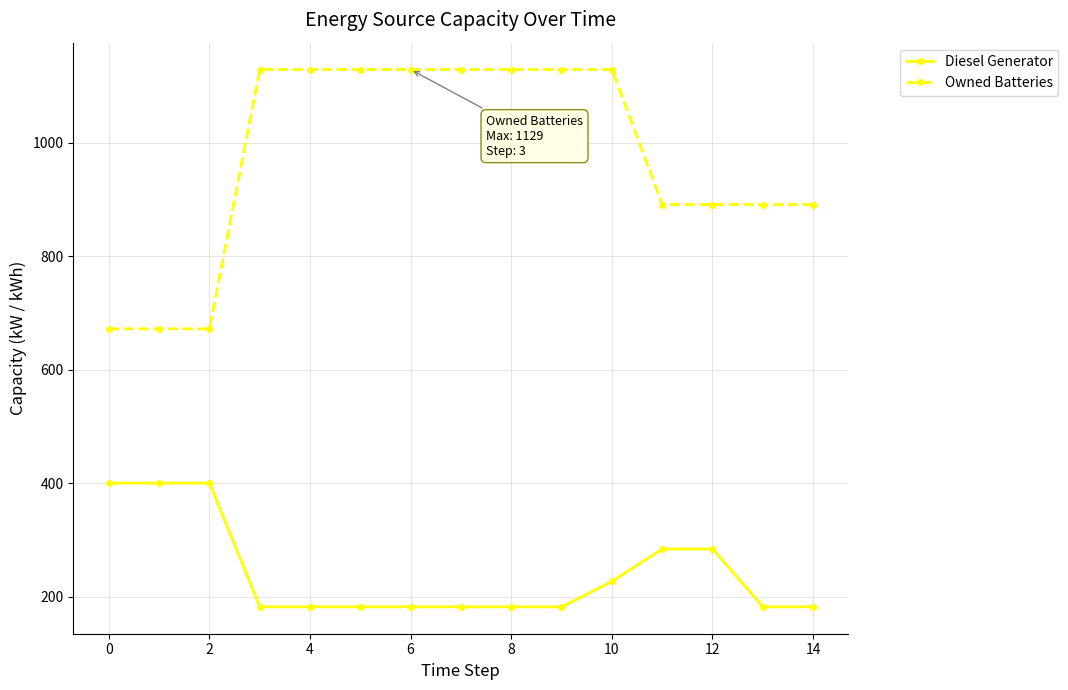

How many data points does each series have?

15